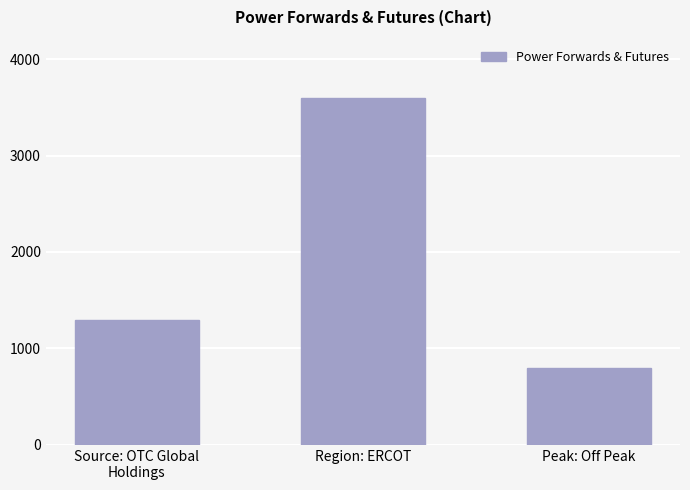

How many data points are less than 1300?

1